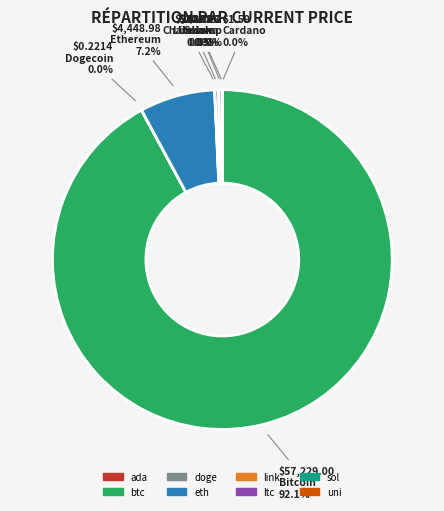

Which slice is the largest?

btc